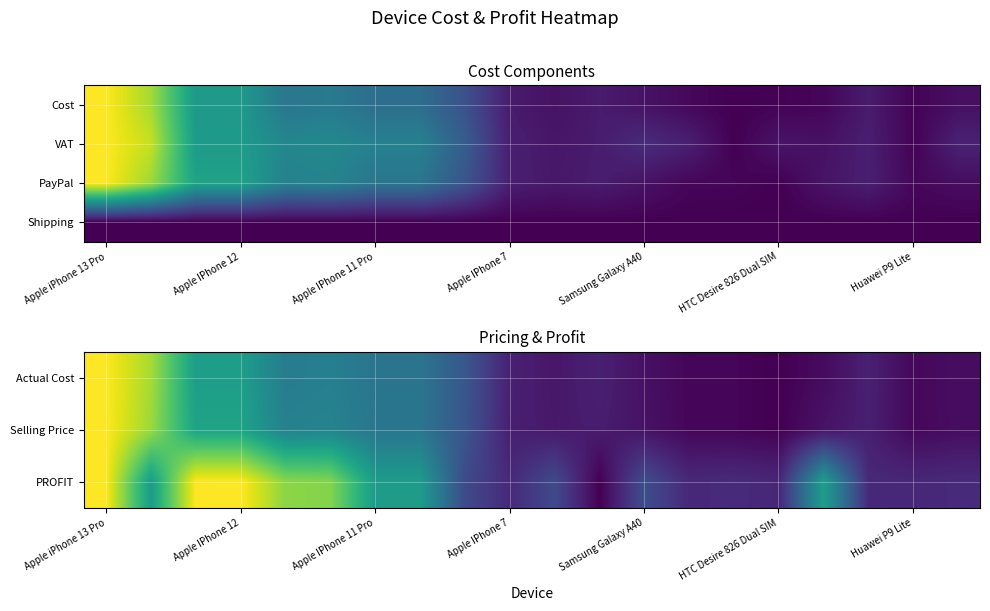

The value of Actual Cost at Apple iPhone 13 Pro is 1.4. True or false?

False